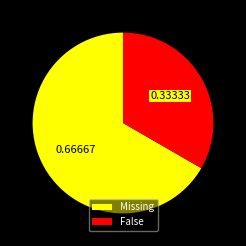

Does any single category account for the majority?

Yes